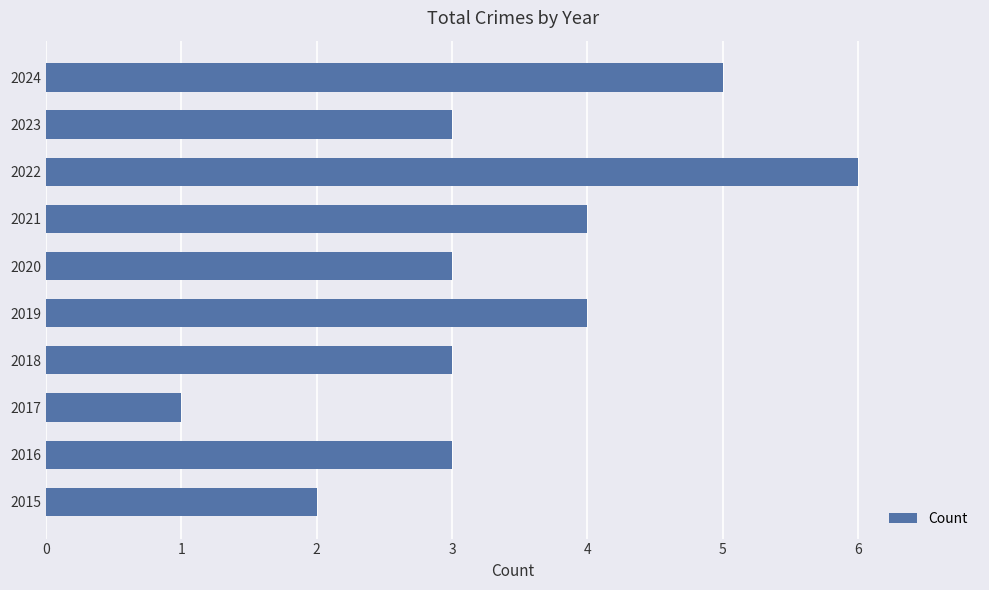

What value does the data have at 2020?

3